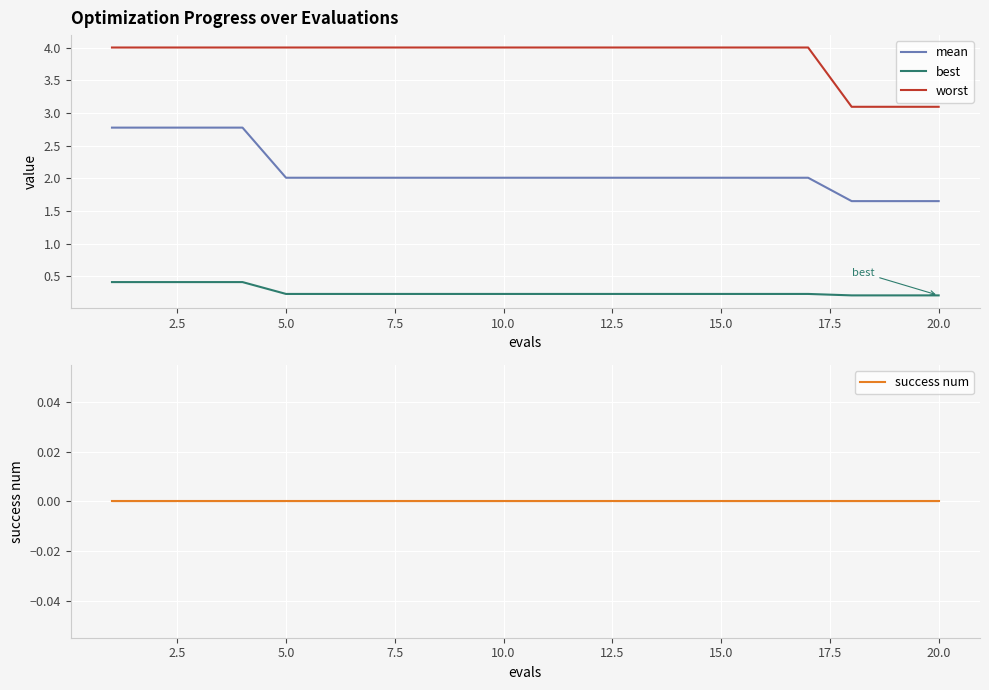

What is the difference between the second highest and second lowest values in the best series?

0.2